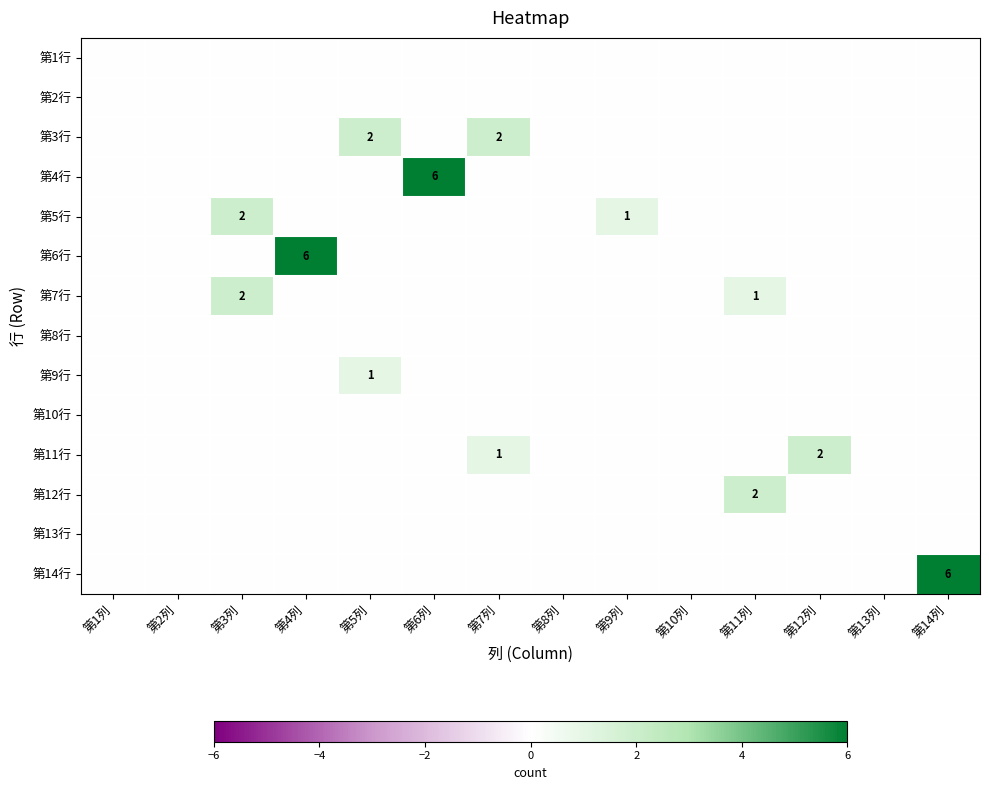

Is it true that 第7行 equals 2 at 第3列?

True